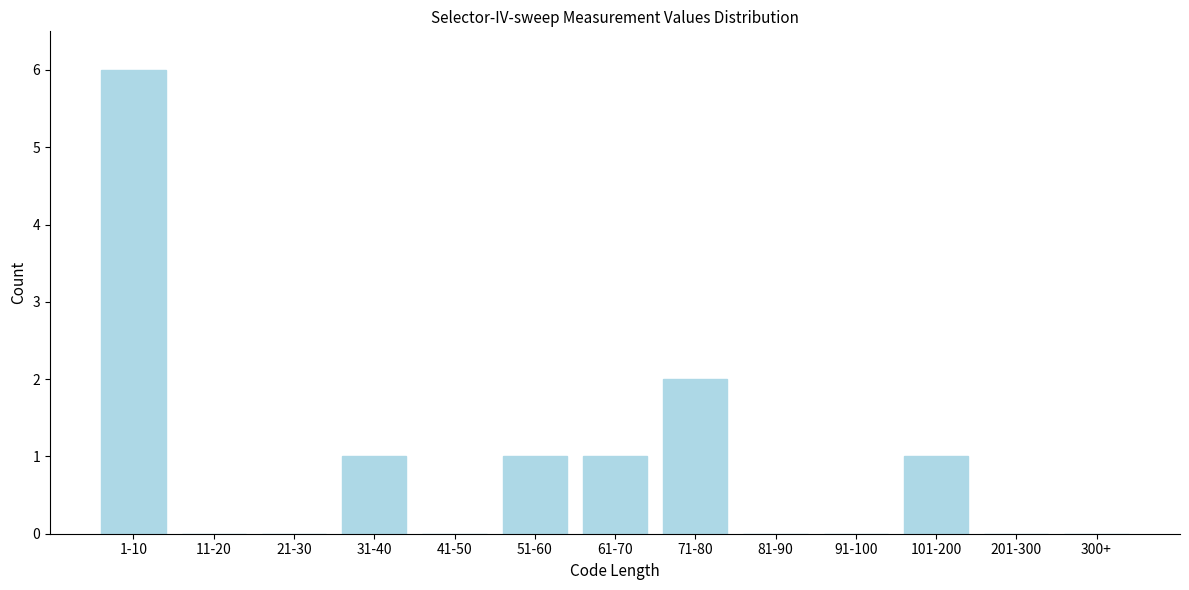

Reading right to left, extract all data points from this chart.

300+=0	201-300=0	101-200=1	91-100=0	81-90=0	71-80=2	61-70=1	51-60=1	41-50=0	31-40=1	21-30=0	11-20=0	1-10=6